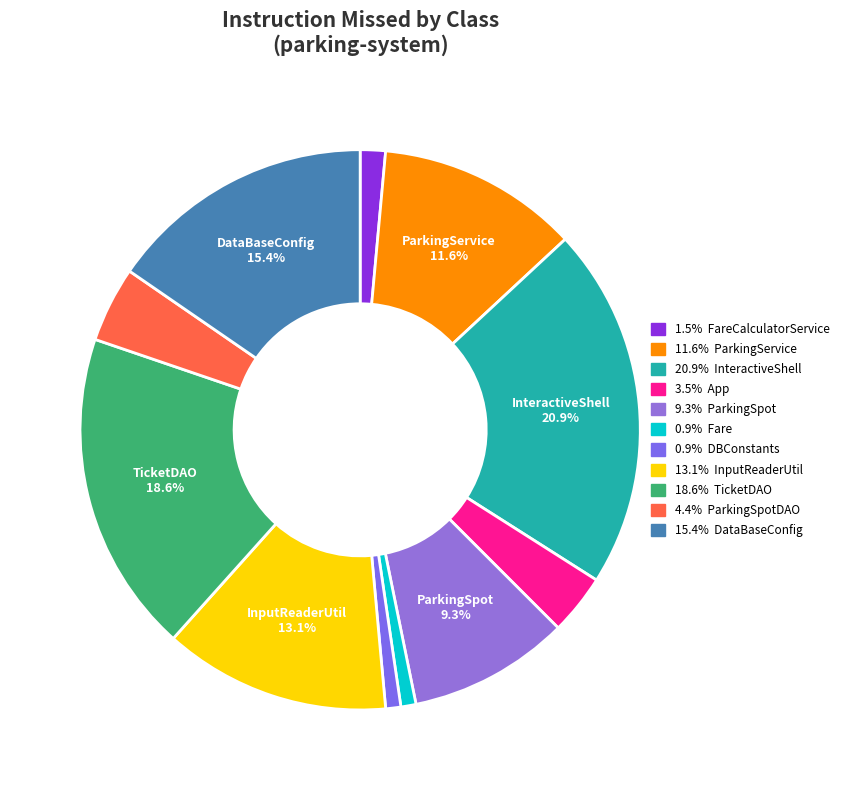

To the nearest percent, what is the difference between the largest and smallest slice percentages?

20%